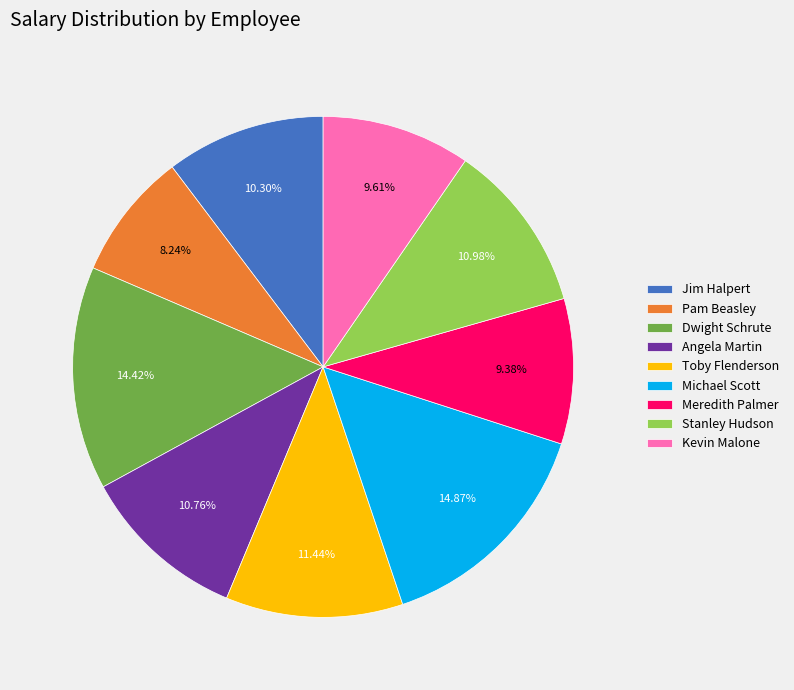

How much of the chart is everything except Meredith Palmer?

90.6%